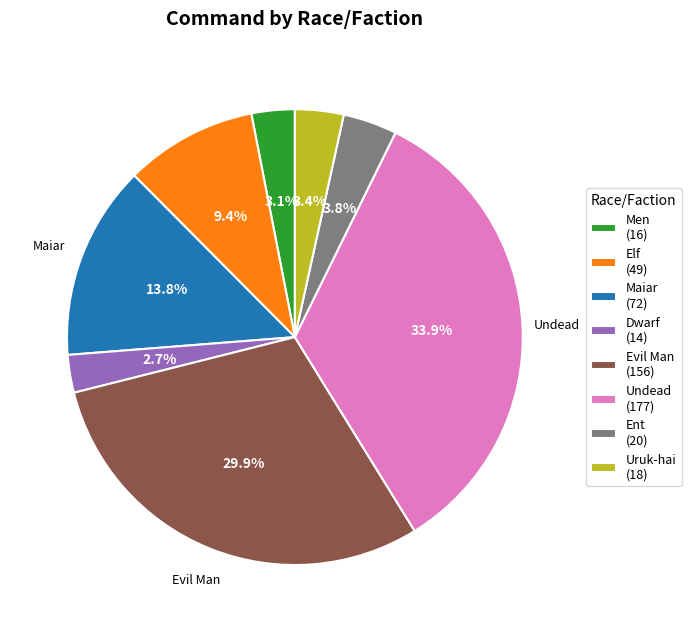

How much of the chart is everything except Elf?

90.6%